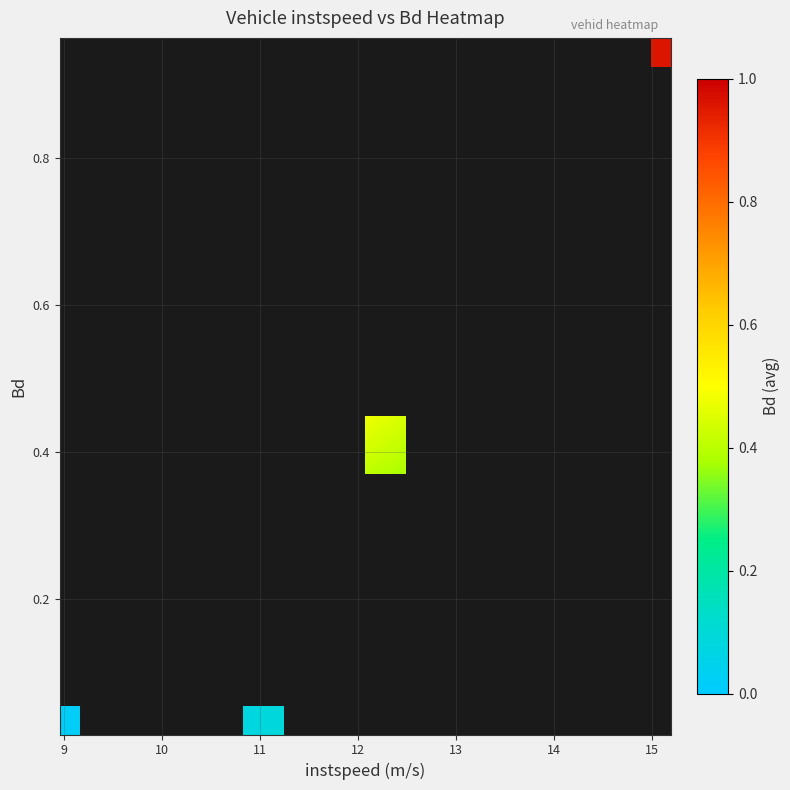

What is the greatest value displayed?

1.0